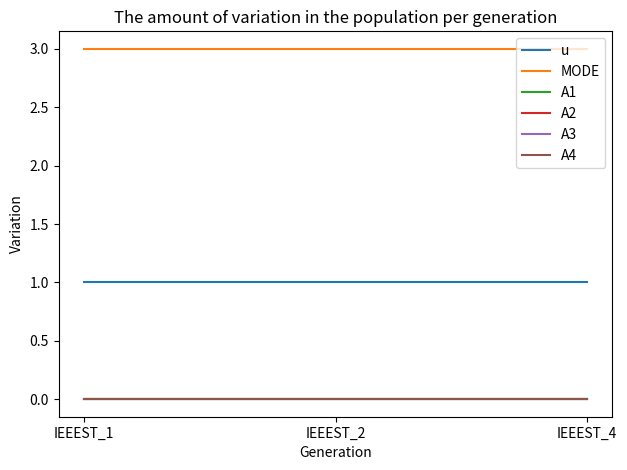

Does the chart display data point markers on the line(s)?

No